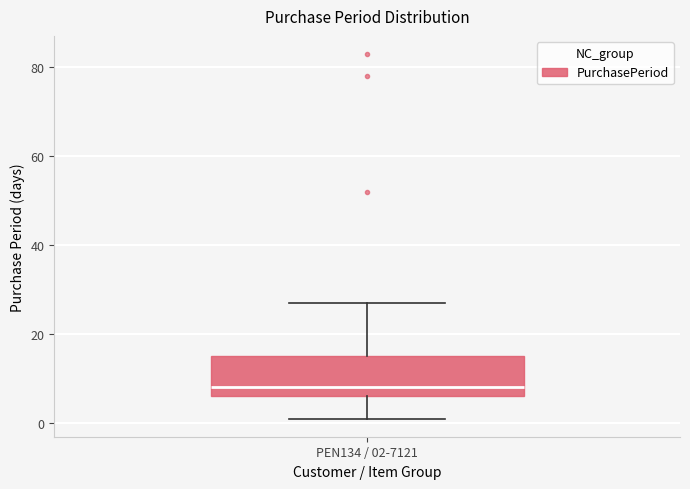

Transcribe this box plot: give where the median line is, the range the box spans, and where the two whiskers end, as read against the y-axis. The values are not printed on the chart, so give them approximately, as read against the axis.

median 8, box 6 to 16, whiskers 2 to 28